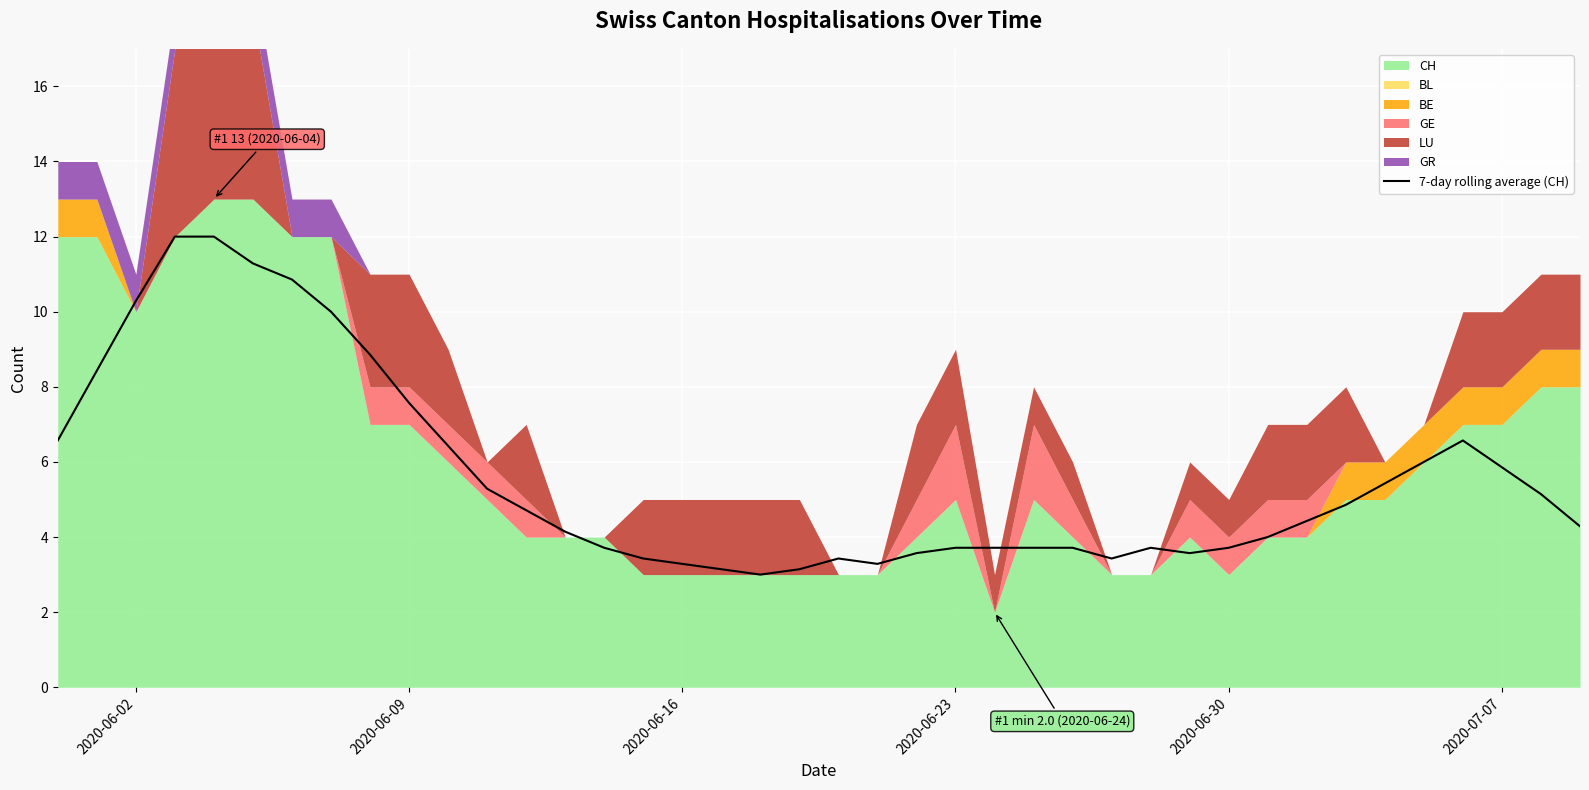

What is the difference between the maximum and second lowest values?

8.9